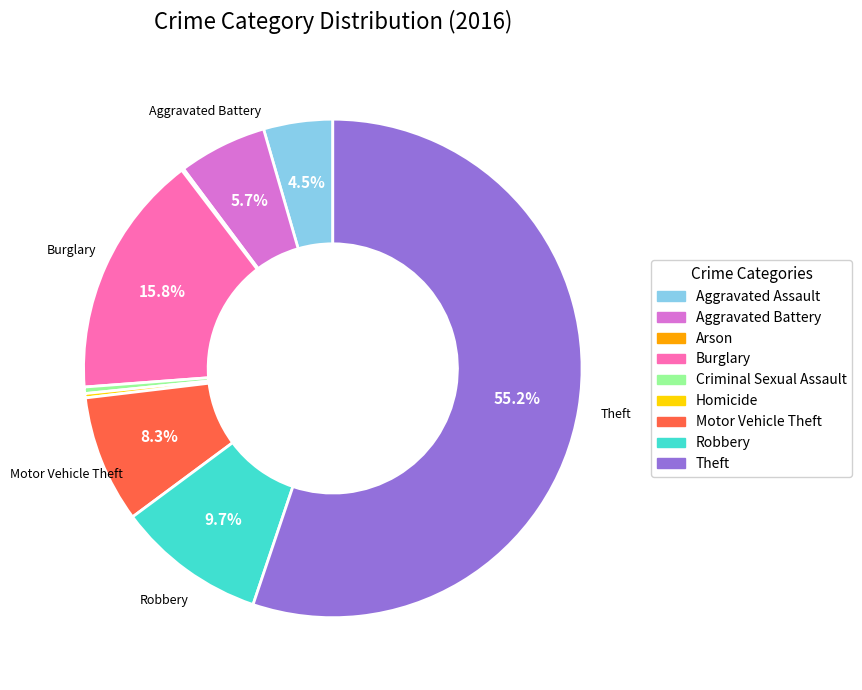

What is the total percentage of Motor Vehicle Theft and Aggravated Battery?

14.0%